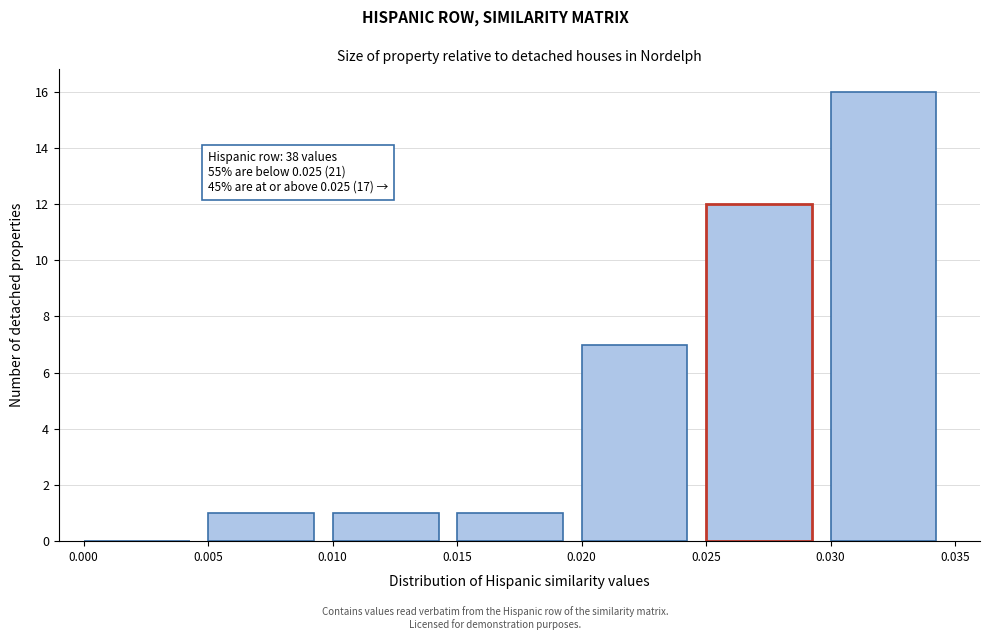

Which range on the x-axis has the tallest bar?

0.030 to 0.035